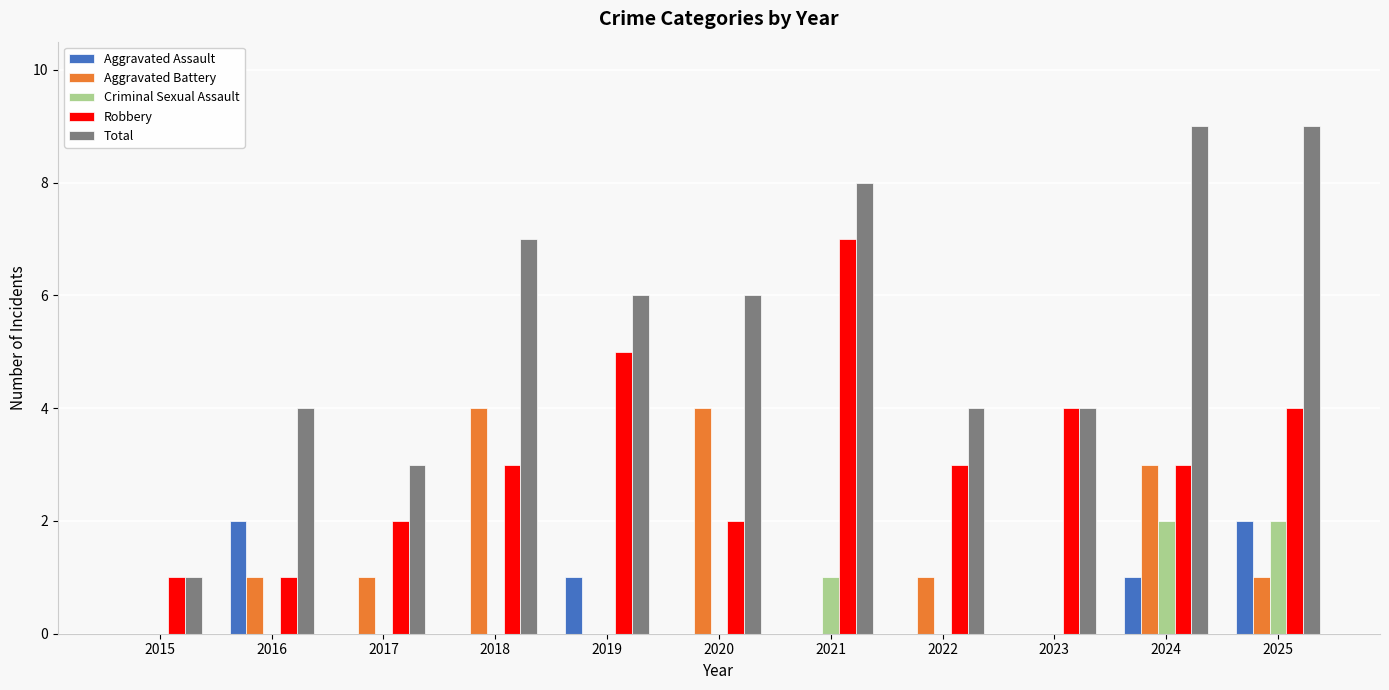

What are all the series names shown in the legend?

Aggravated Assault, Aggravated Battery, Criminal Sexual Assault, Robbery, Total